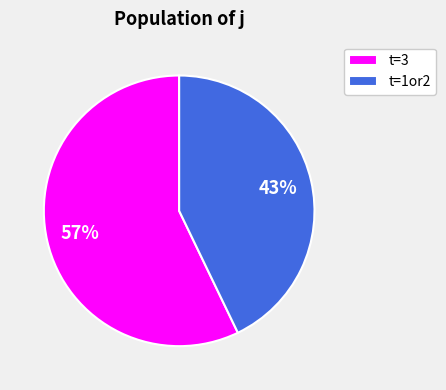

Which has a higher value, t=1or2 or t=3?

t=3